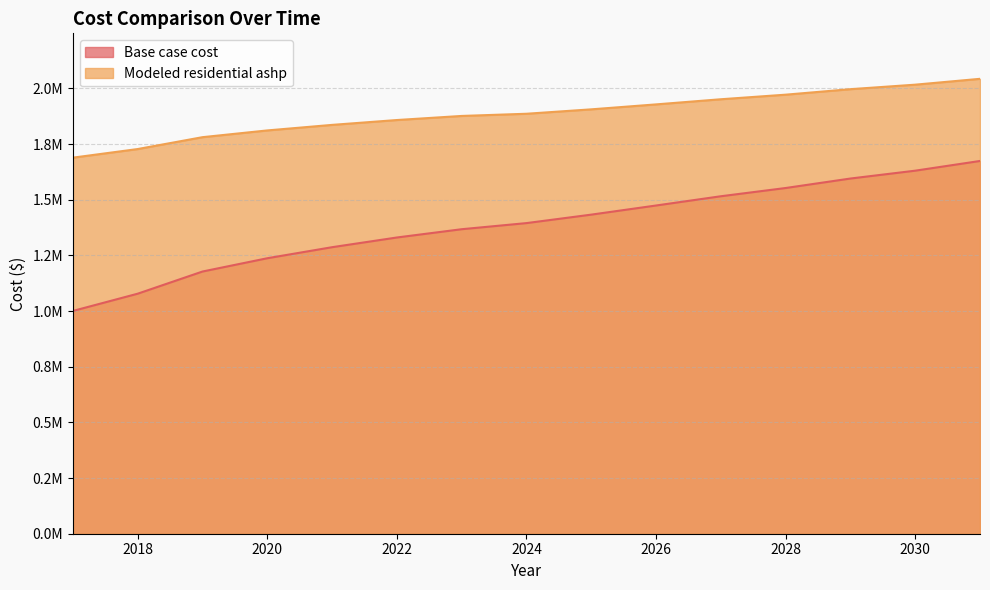

True or false: Modeled residential ashp and Base case cost cross at least once.

False